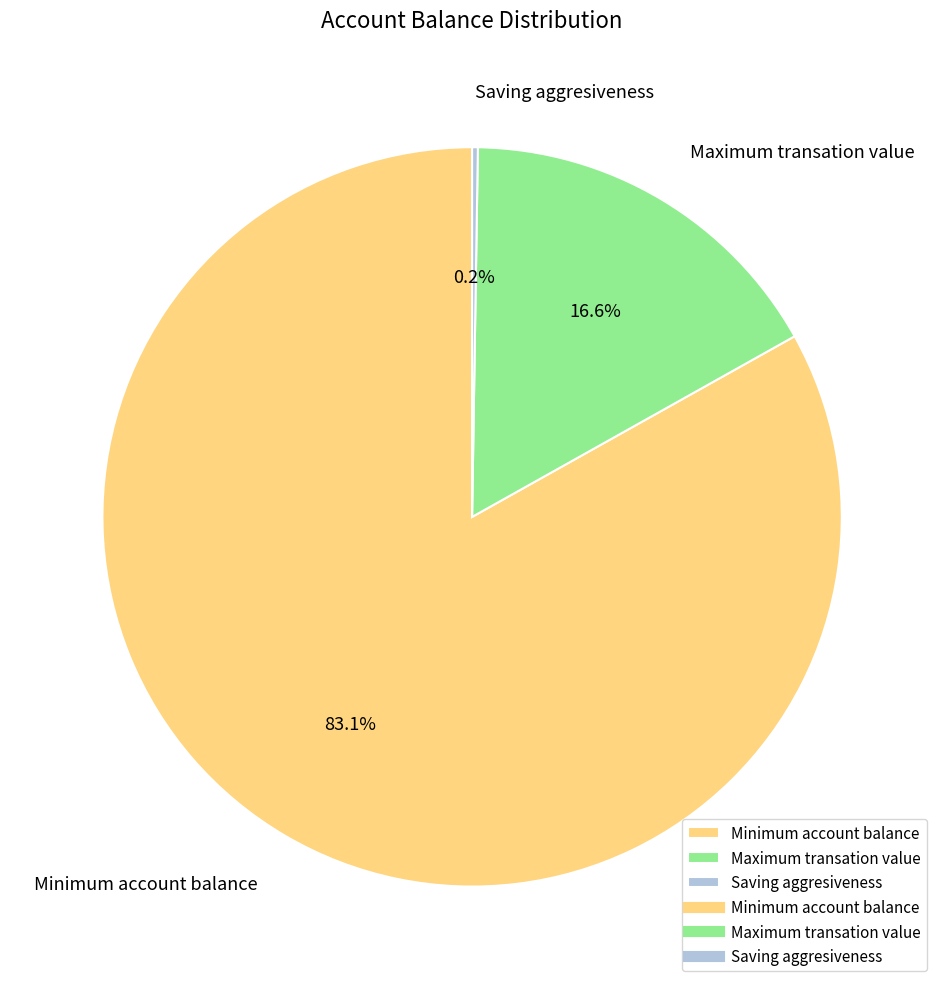

To the nearest percent, what portion does Maximum transation value represent?

17%